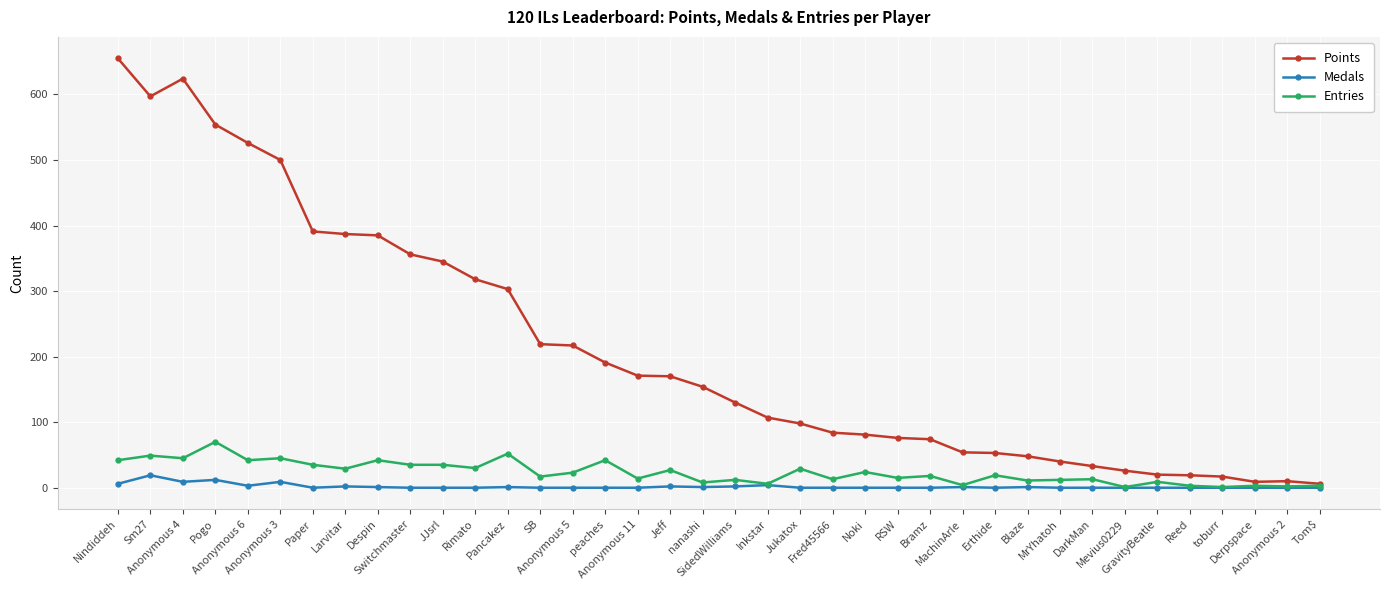

Which series has the largest total across all categories?

Points